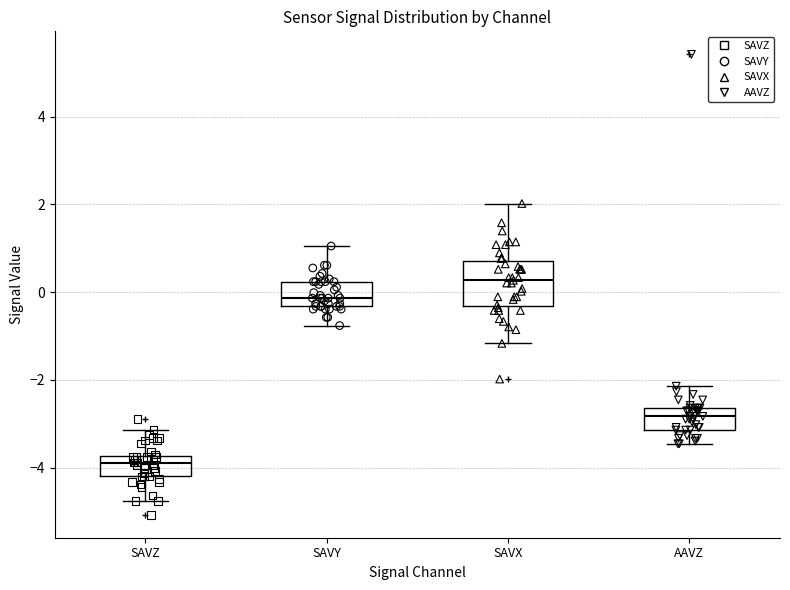

Which box's median line is the highest?

SAVX